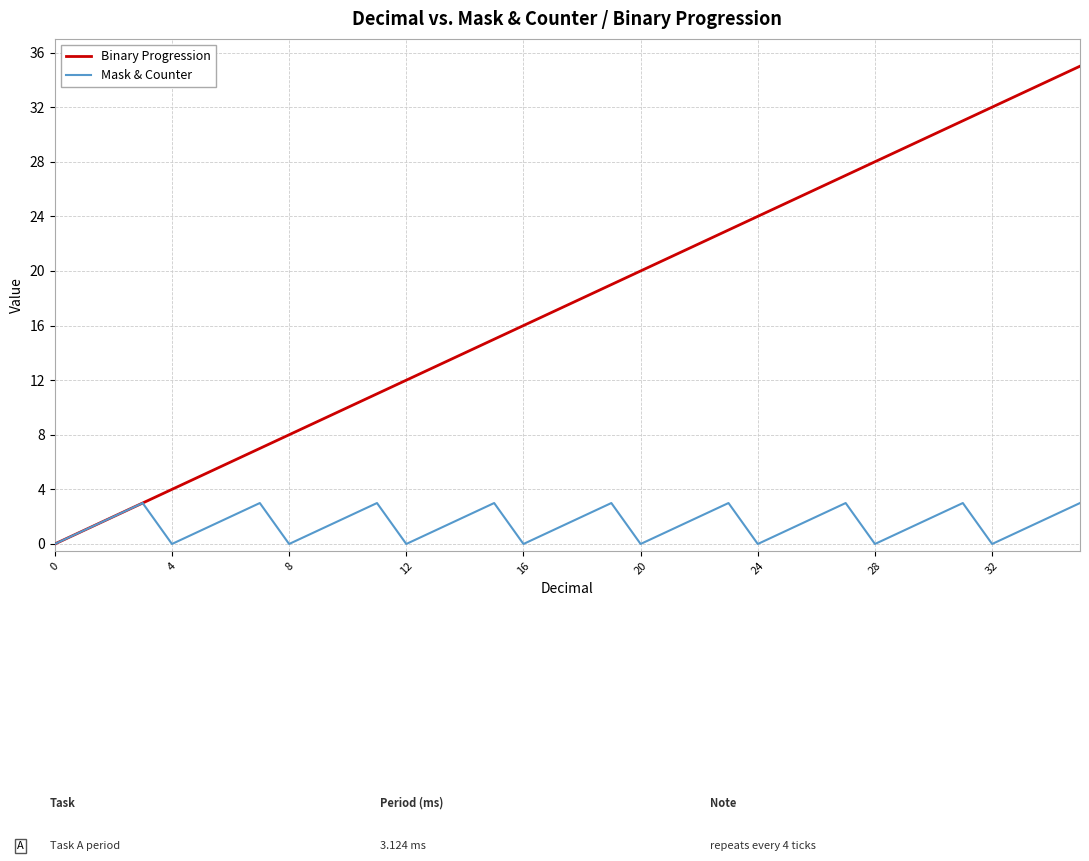

Which series has the largest range (max minus min)?

Binary Progression